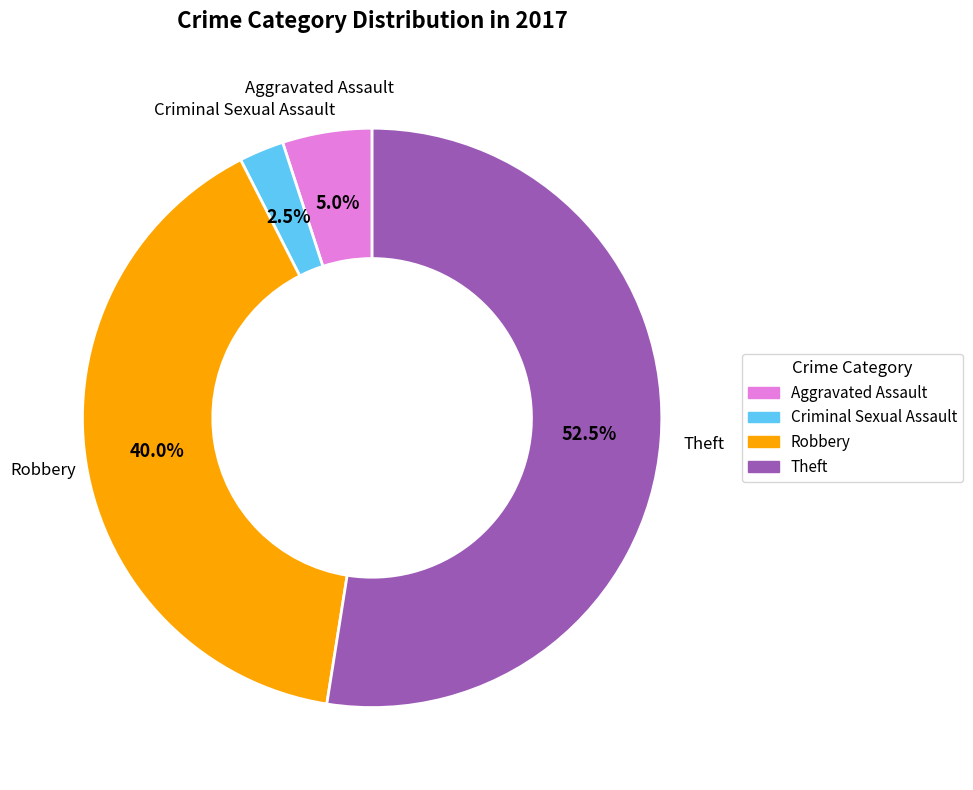

To the nearest percent, what is the difference between the largest and smallest slice percentages?

50%